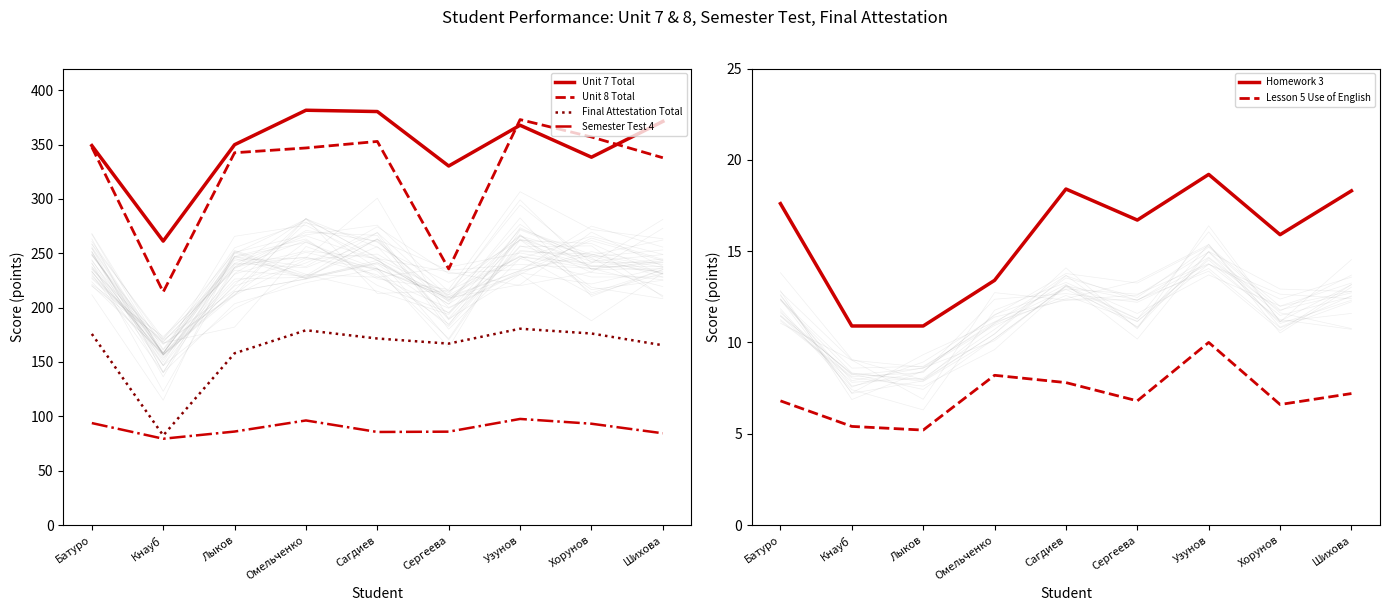

Which category has the highest value in the Homework 3 series?

Узунов